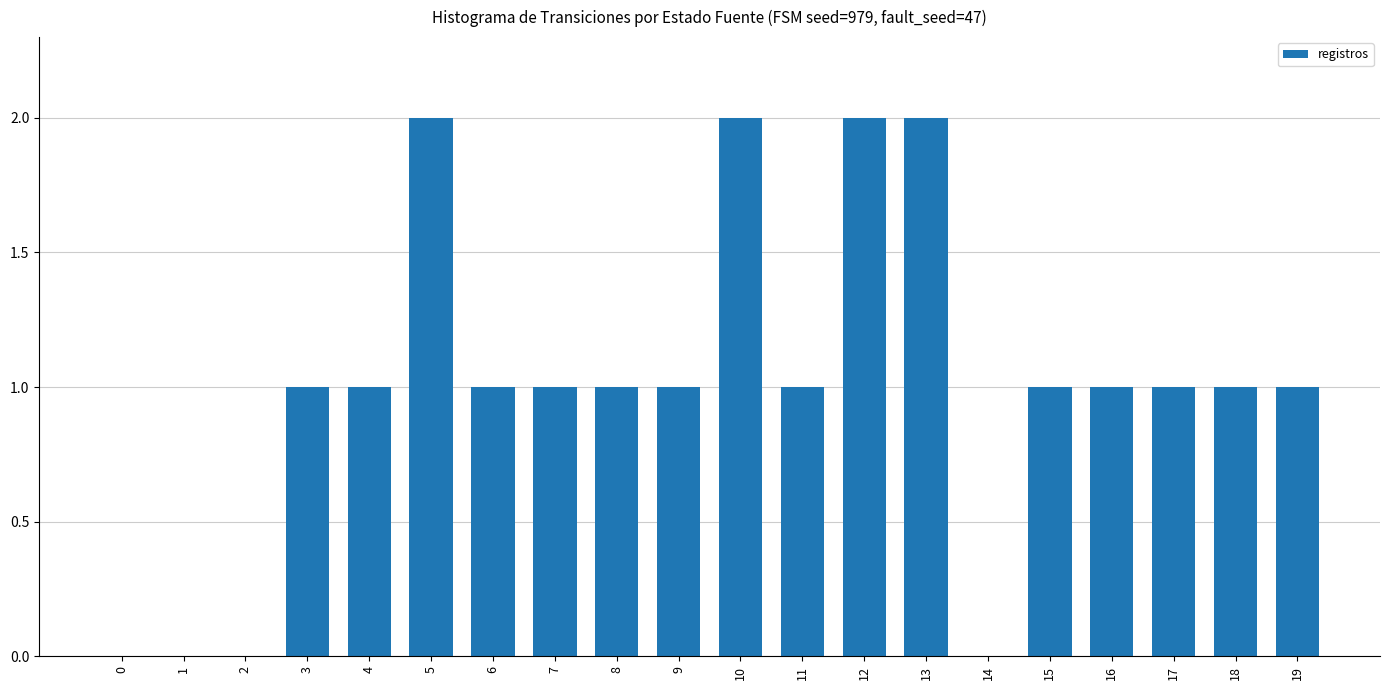

What is the ratio of the value at 10 to the value at 16?

2.0